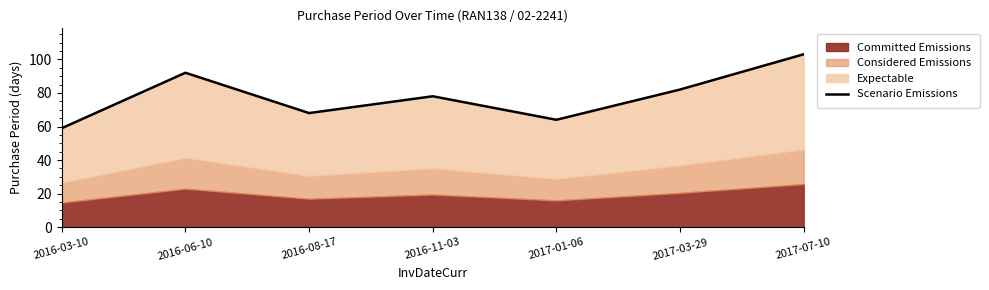

Reading right to left, list all the values displayed in this chart.

2017-07-10=103	2017-03-29=82	2017-01-06=64	2016-11-03=78	2016-08-17=68	2016-06-10=92	2016-03-10=59